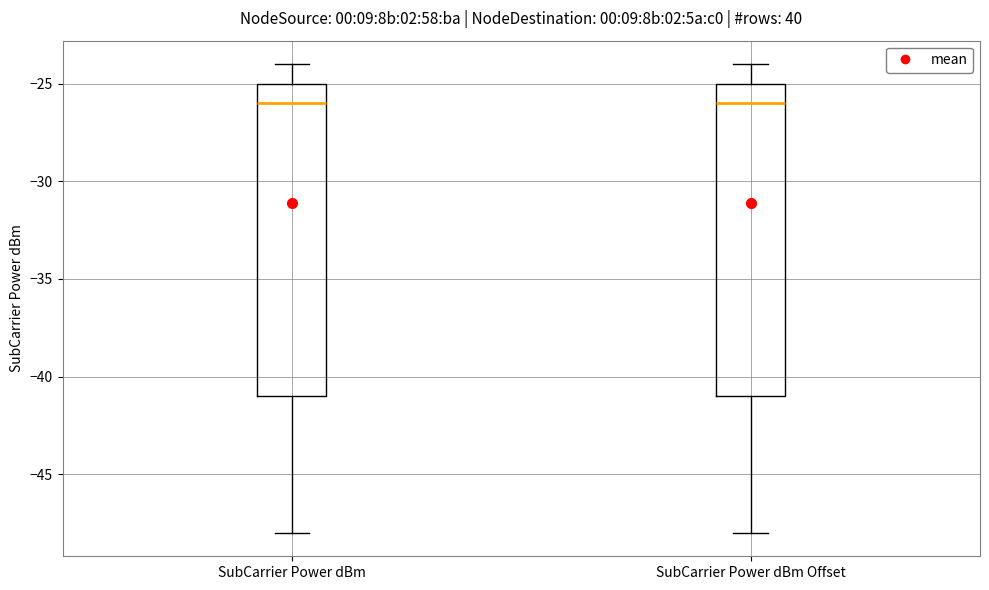

Reading left to right, read every box against the y-axis: the position of its median line, the range the box covers, and the ends of its whiskers. The values are not printed on the chart, so give them approximately, as read against the axis.

SubCarrier Power dBm: median -26, box -41 to -25, whiskers -48 to -24
SubCarrier Power dBm Offset: median -26, box -41 to -25, whiskers -48 to -24